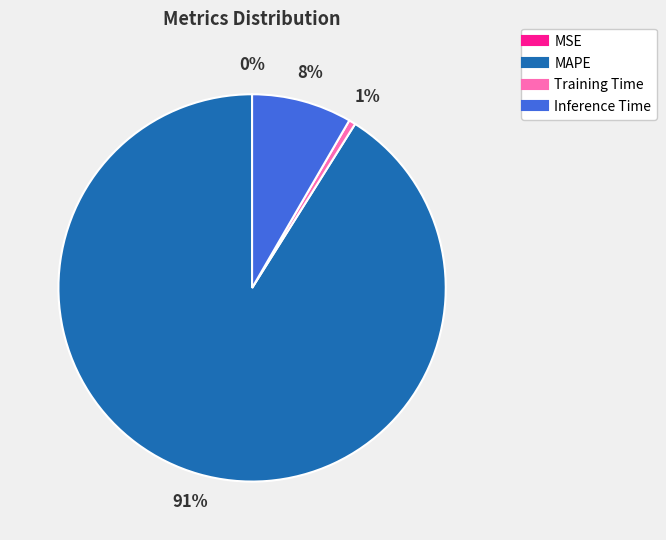

Does MAPE represent more than half of the total?

Yes